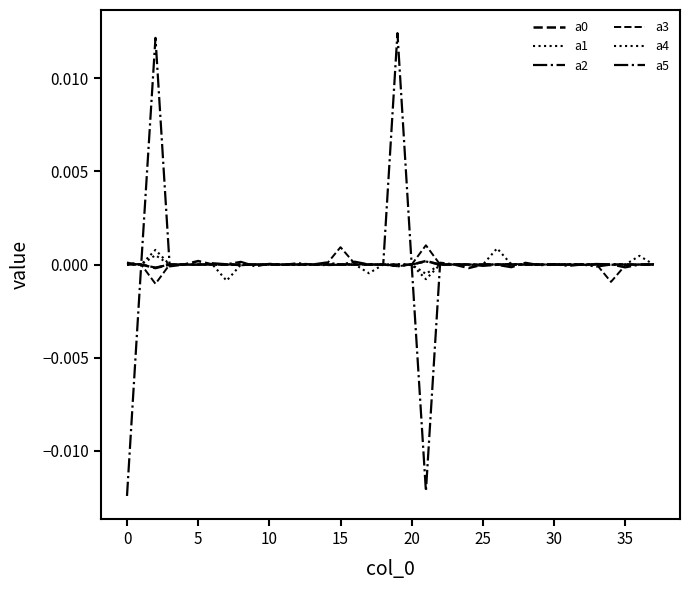

Which series ends up on top after the final intersection of a3 and a4?

a4